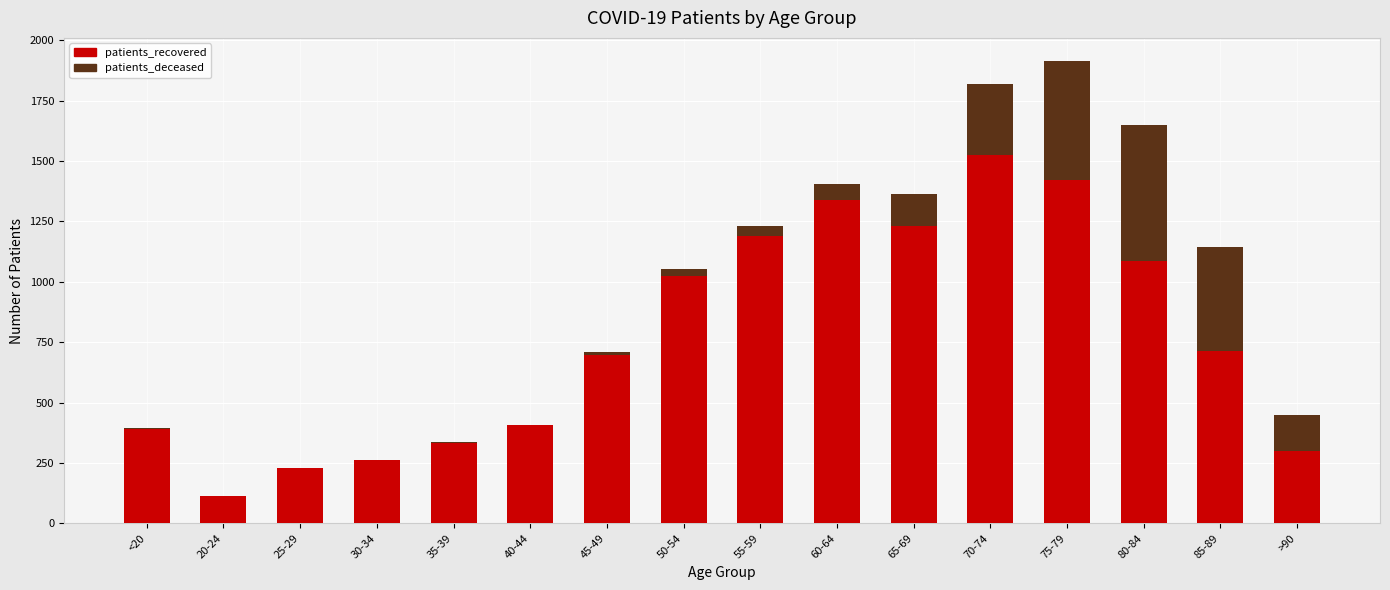

At which label does patients_recovered reach its peak?

70-74